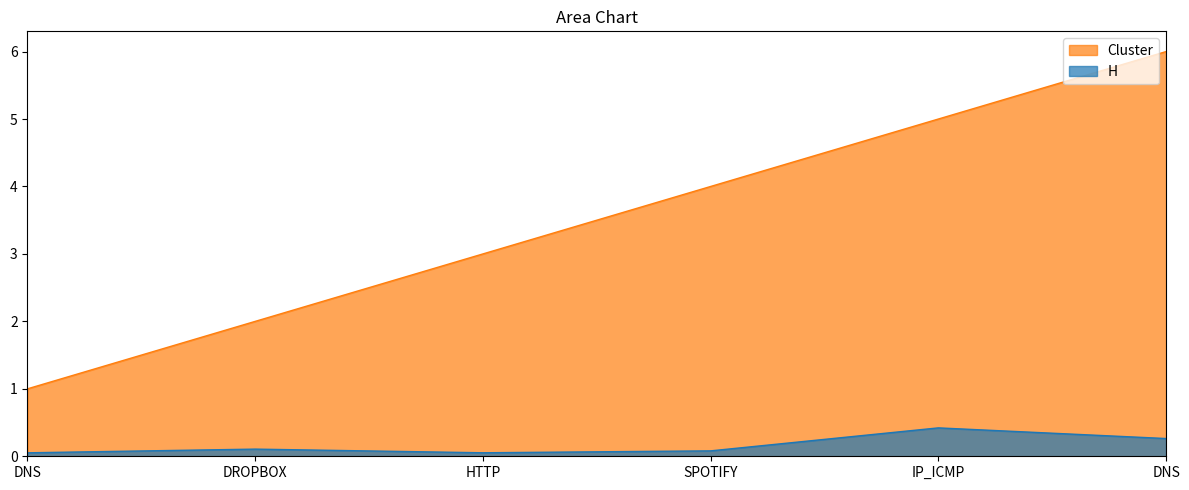

Between HTTP and IP_ICMP, which series saw the biggest shift?

Cluster